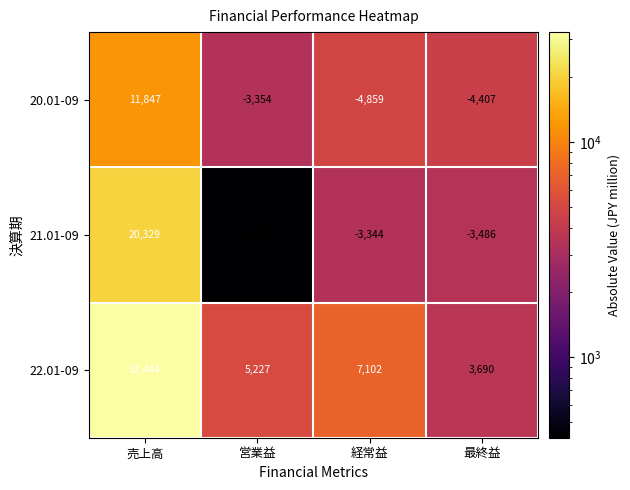

What is the total value across all series at 営業益?

2295